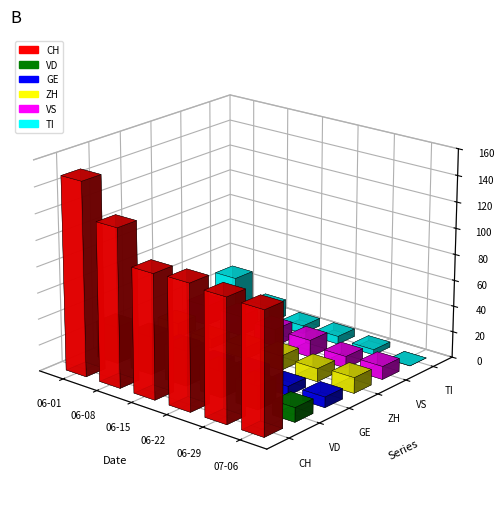

How many bars are there in each group?

6